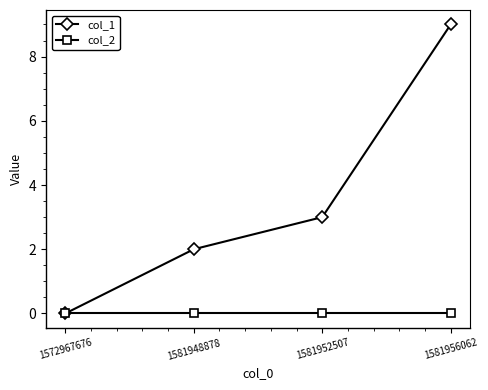

Rank the series by their average value, from highest to lowest.

col_1, col_2